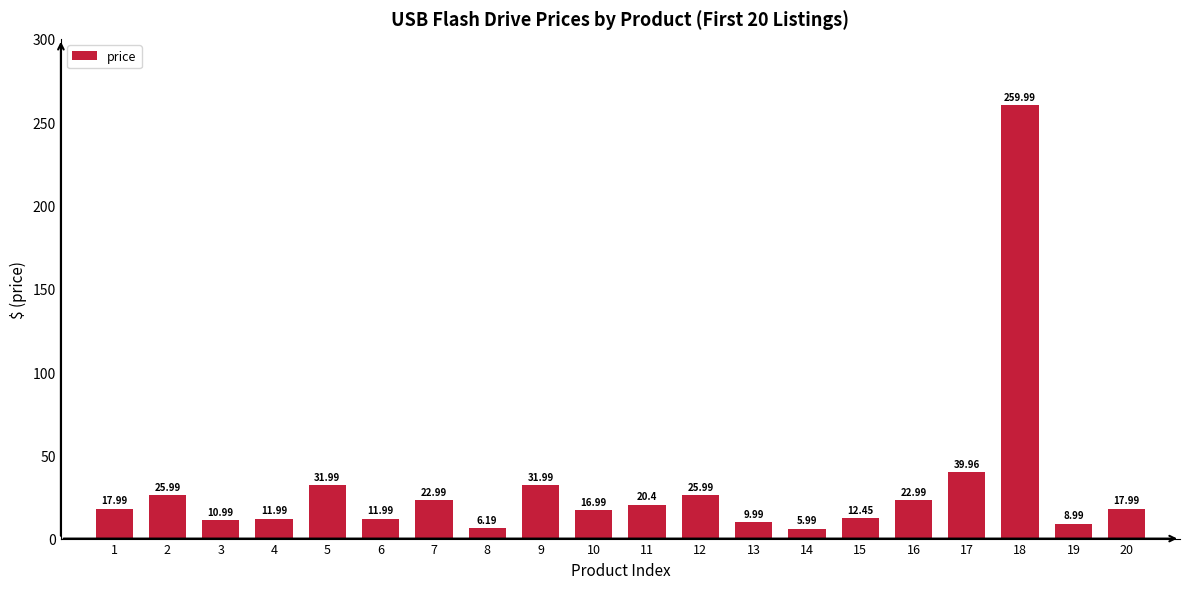

Approximately how many times larger is the value at 17 compared to 18?

0.2